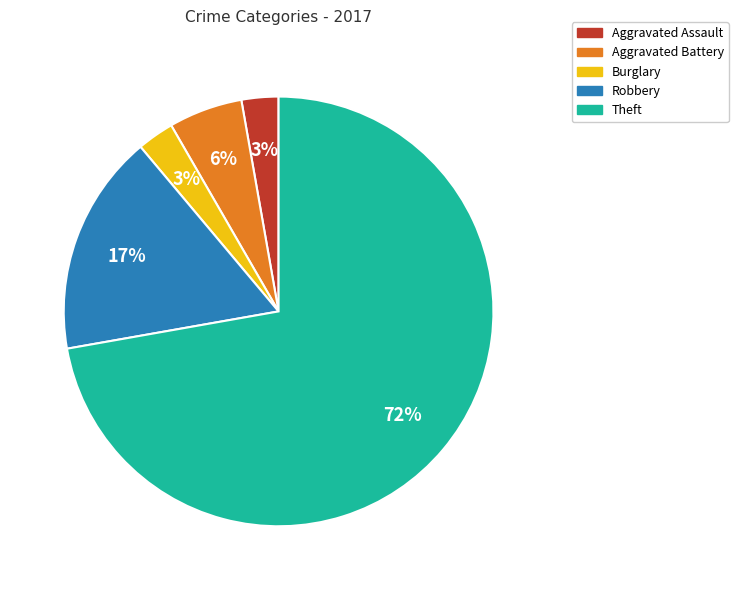

Is it true that Burglary is 3% of the pie?

True